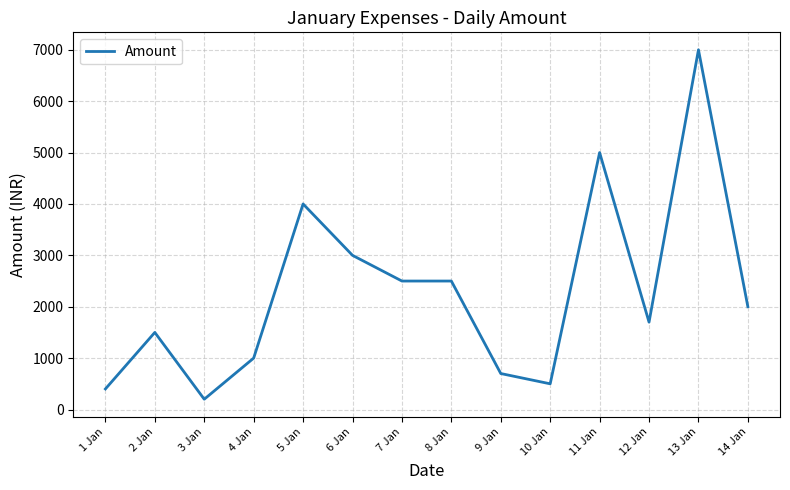

Is it true that the value at 7 Jan is 2500?

True